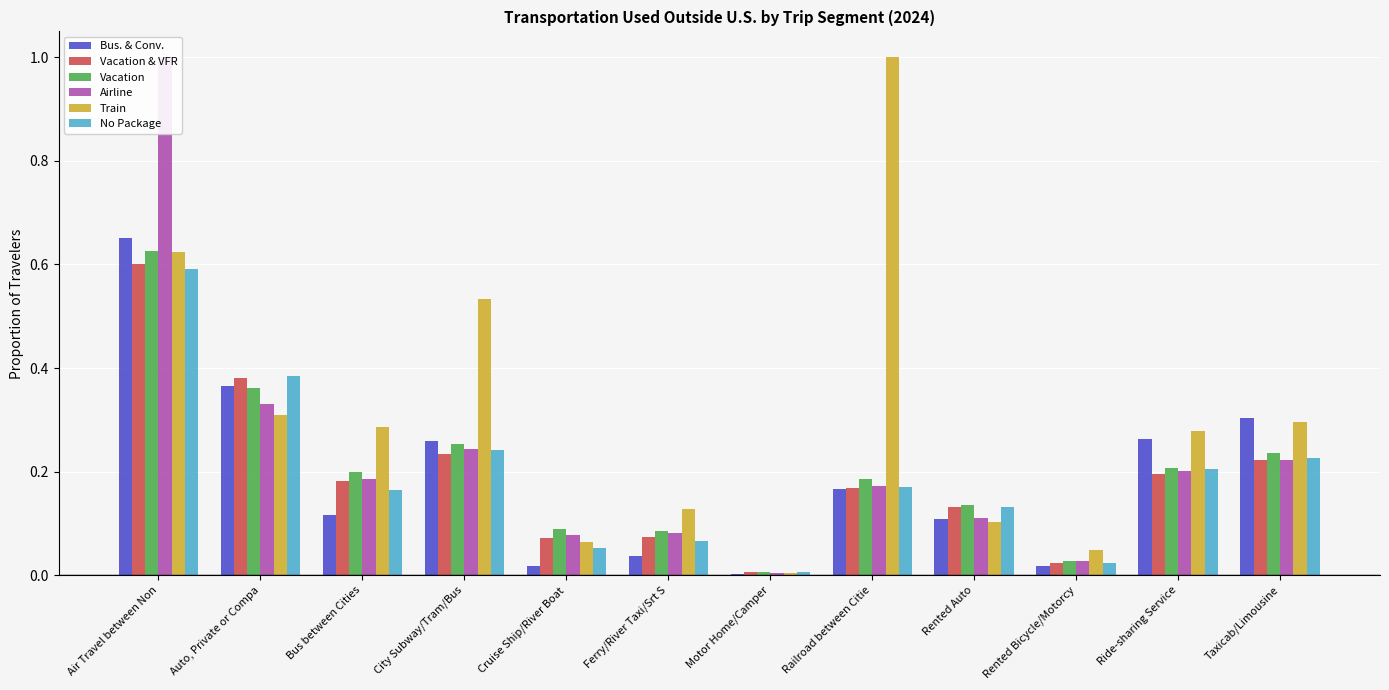

At which category does the chart reach its minimum across all series?

Motor Home/Camper